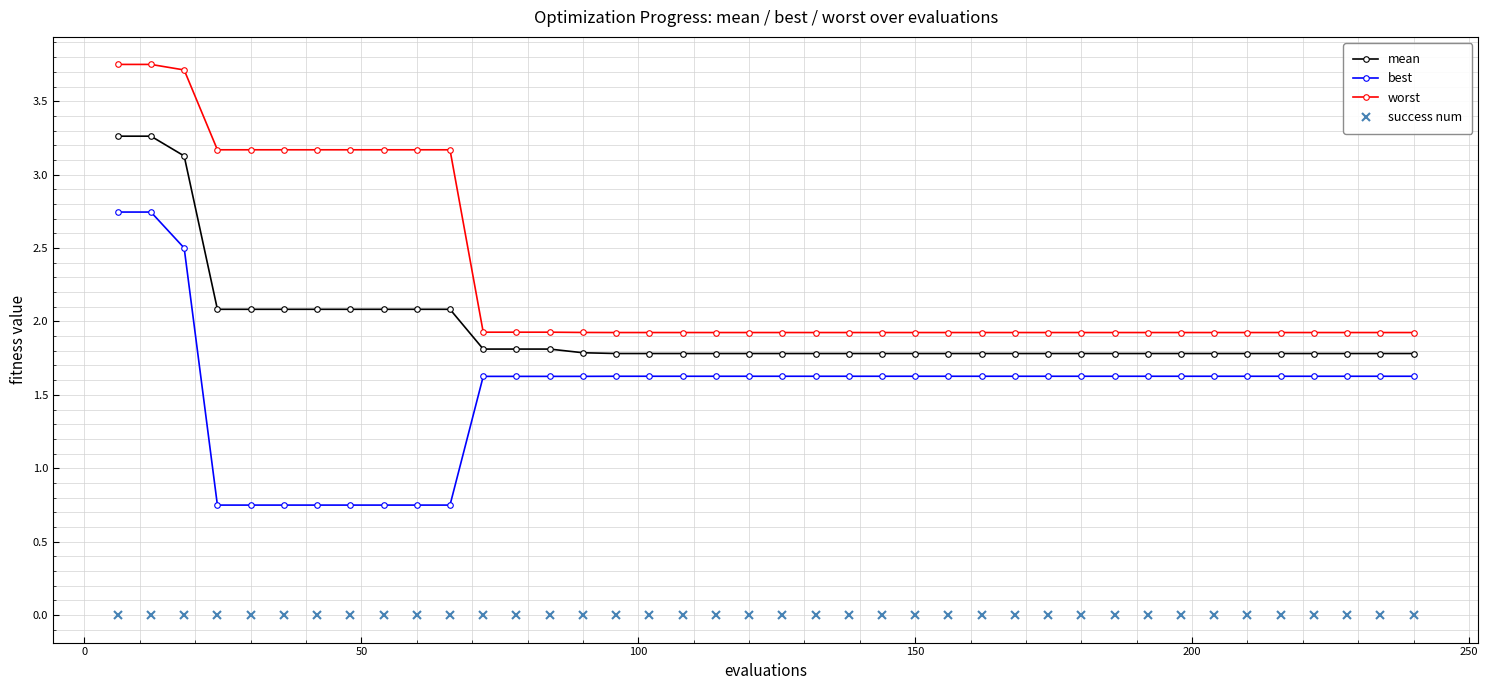

What is the value of the worst point at the 25th from the left?

1.9